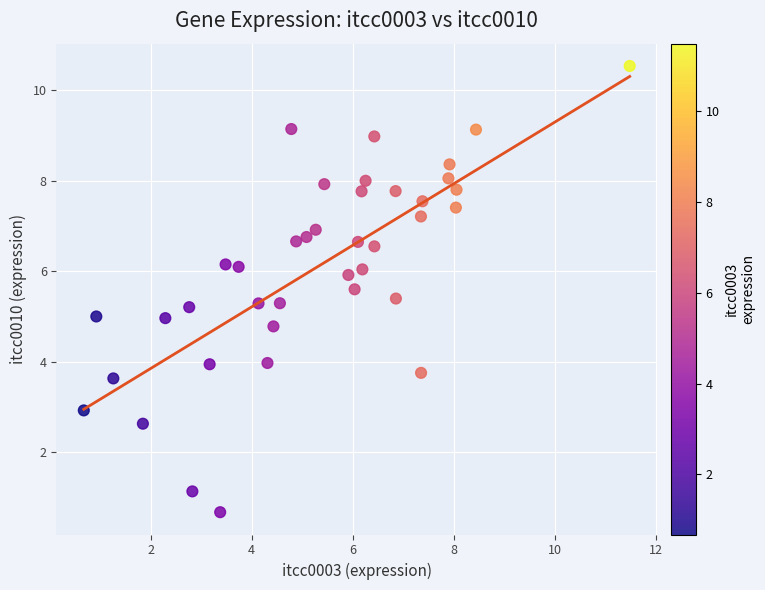

What is the range of X values (max minus min)?

10.8